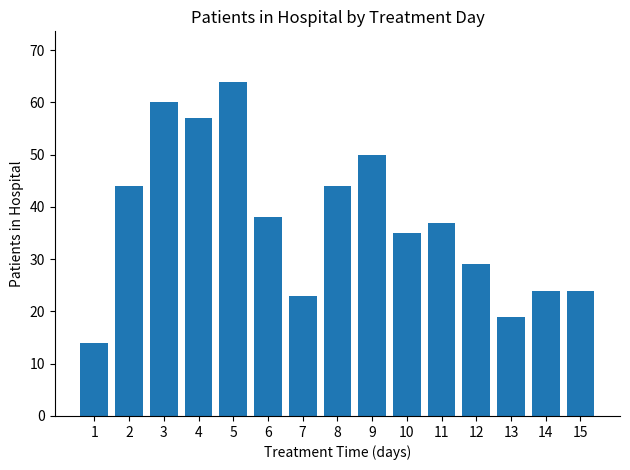

Count the number of categories in the chart.

15